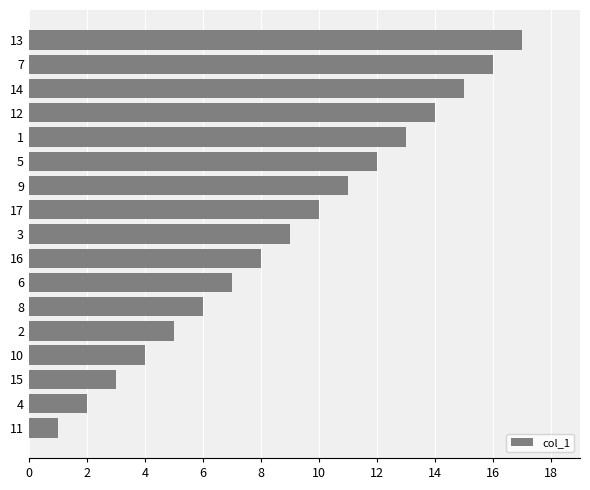

Is it true that the value at 6 is 7?

True